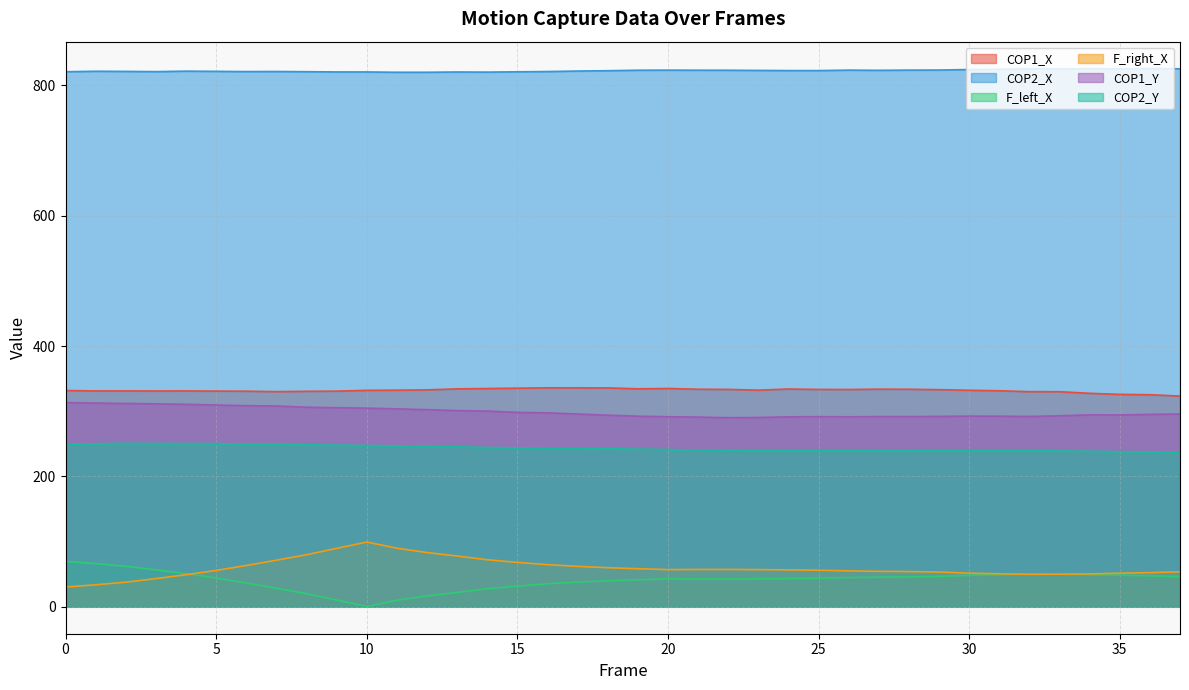

How many data points in COP1_Y are less than 295?

18